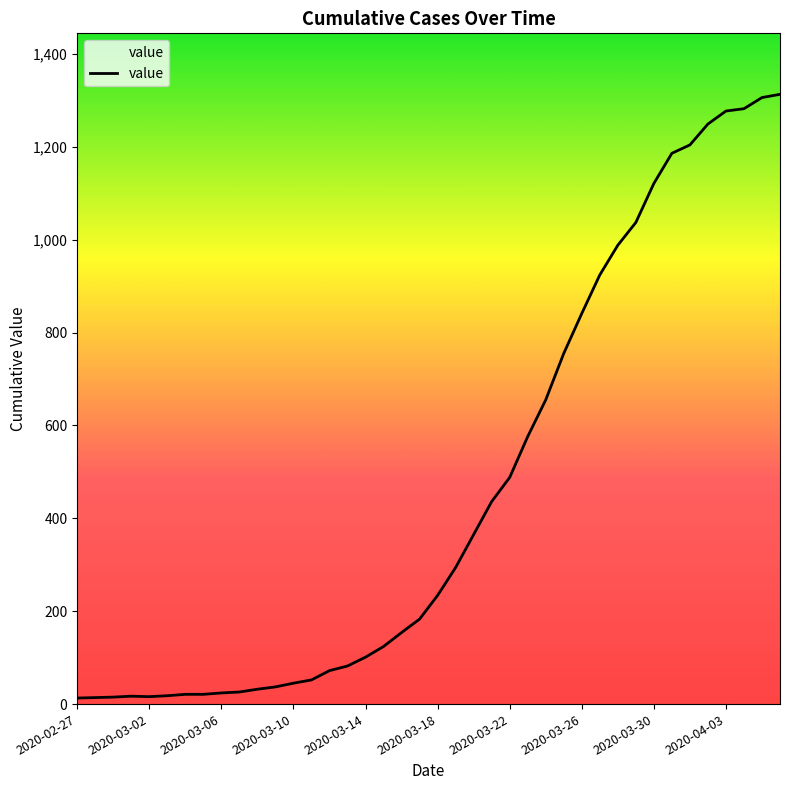

What is the difference between the maximum and minimum values?

1300